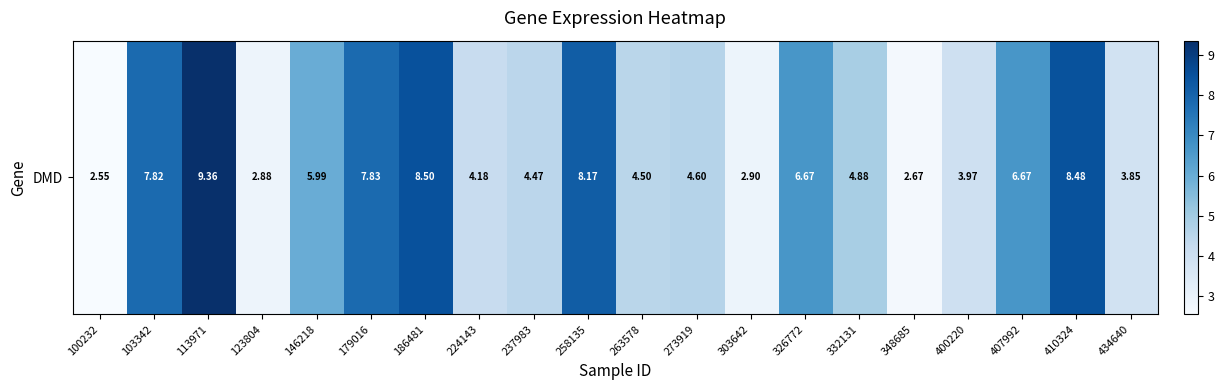

Reading left to right, extract all data points from this chart.

2.5	7.8	9.4	2.9	6.0	7.8	8.5	4.2	4.5	8.2	4.5	4.6	2.9	6.7	4.9	2.7	4.0	6.7	8.5	3.9